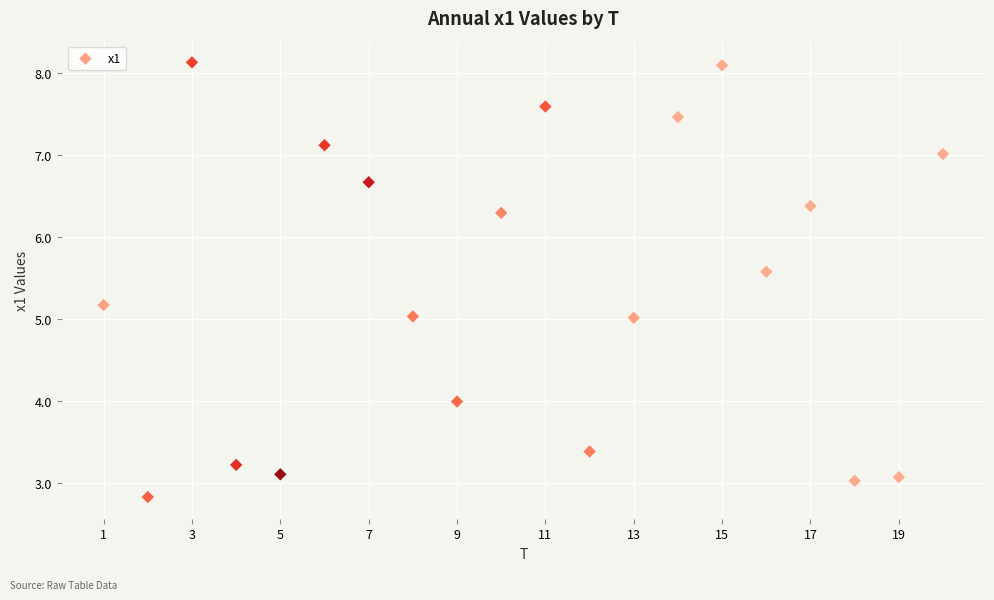

What is the range of X values (max minus min)?

19.0